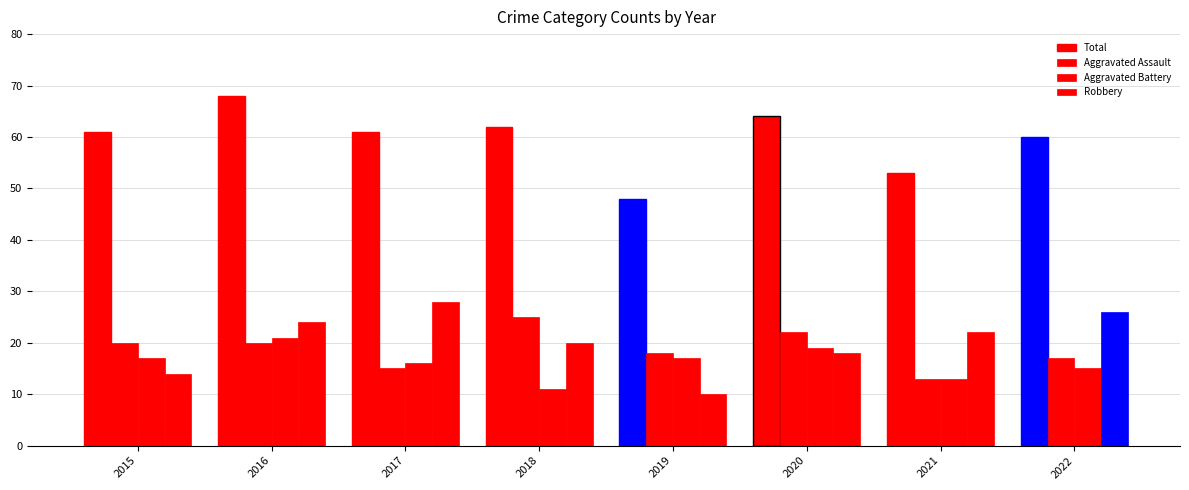

How many bars are there in total?

32